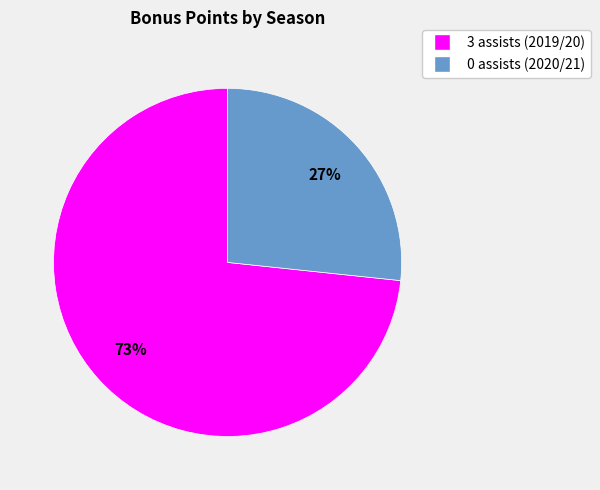

Count the number of slices in the pie.

2